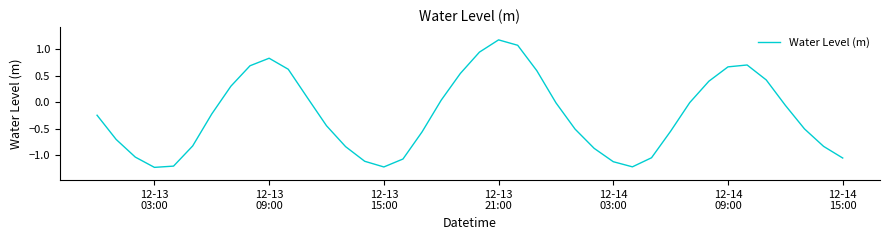

What is the difference between the maximum and minimum values?

2.4